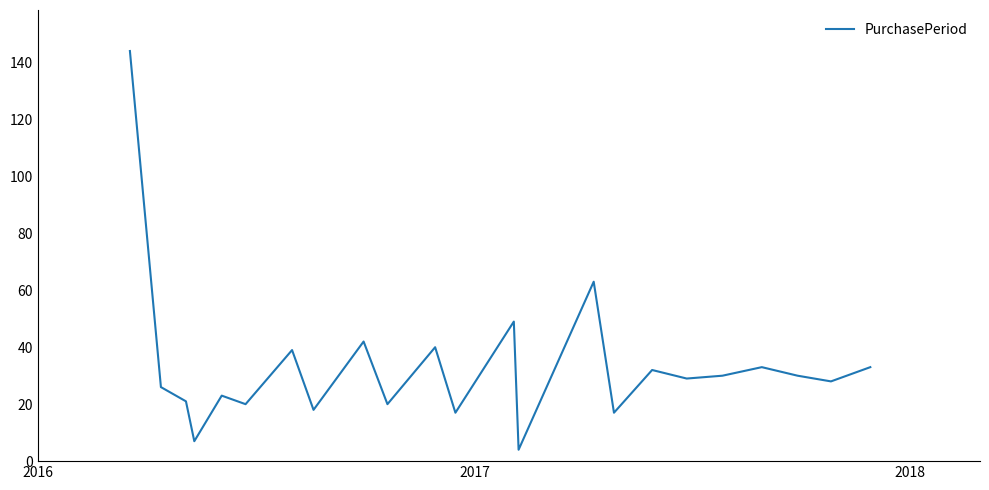

Is this an area chart (filled region under the line)?

No